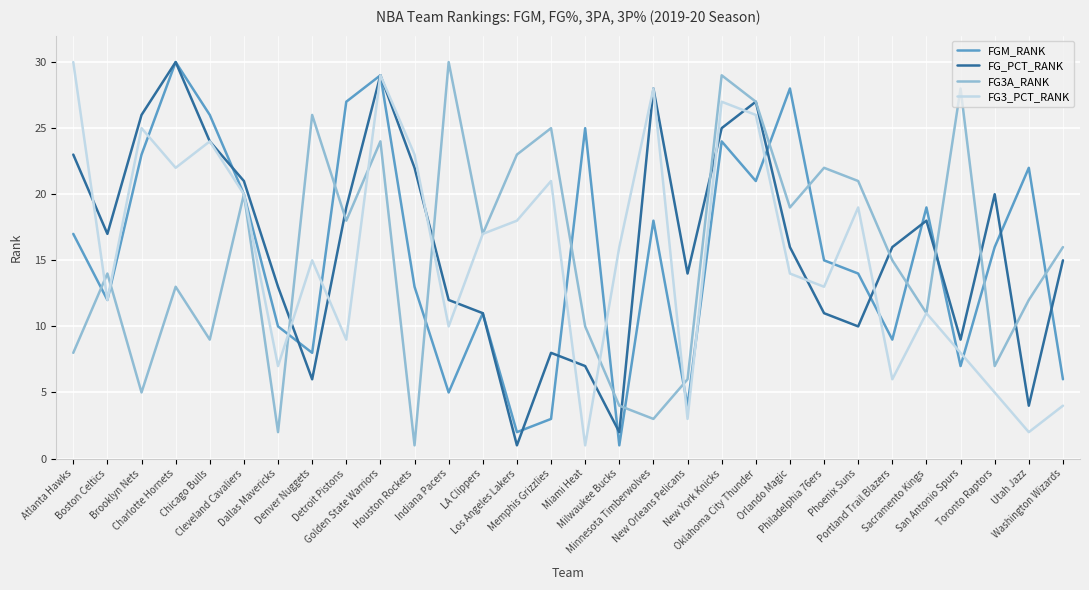

Is it true that FG_PCT_RANK equals 23 at Dallas Mavericks?

False